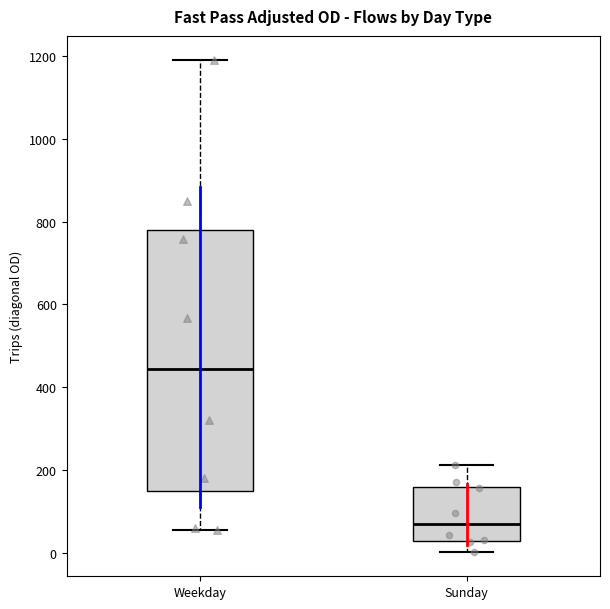

Which box has the highest median line?

Weekday